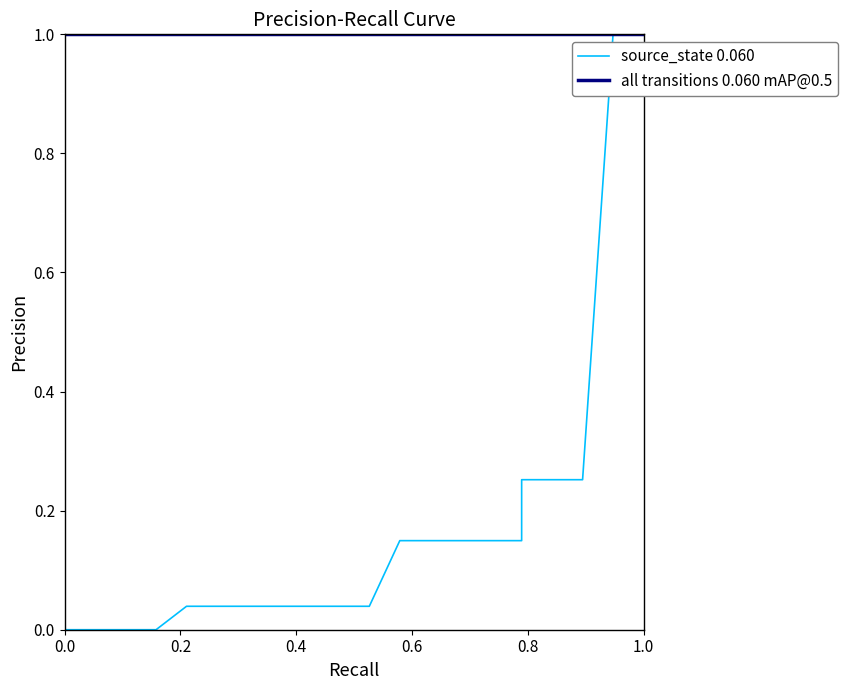

Is this an area chart (filled region under the line)?

No